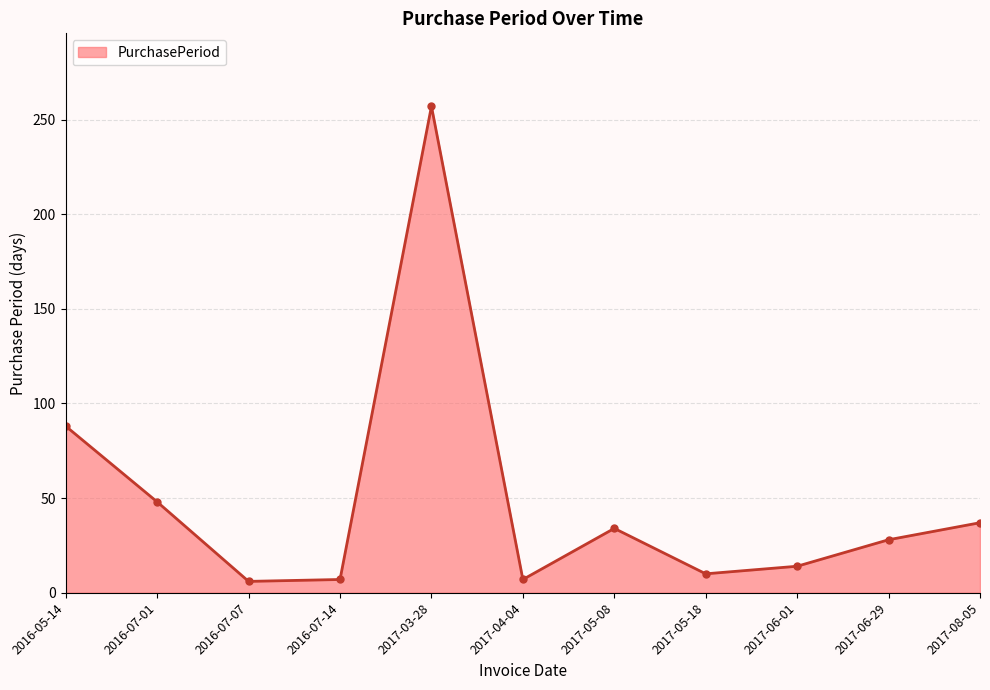

What is the value of the 11th point from the left?

37